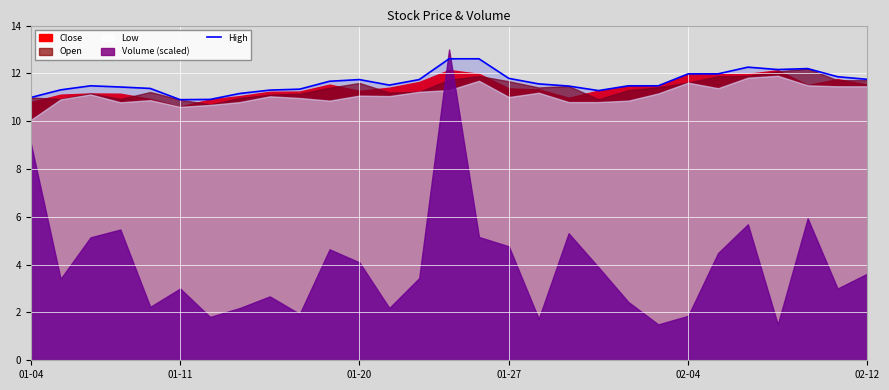

True or false: the data has more than 2 interior local peaks.

True